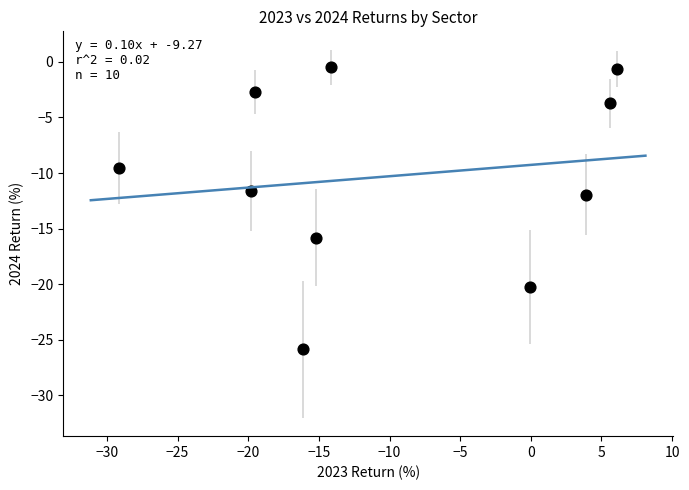

What is the average Y value?

-10.3